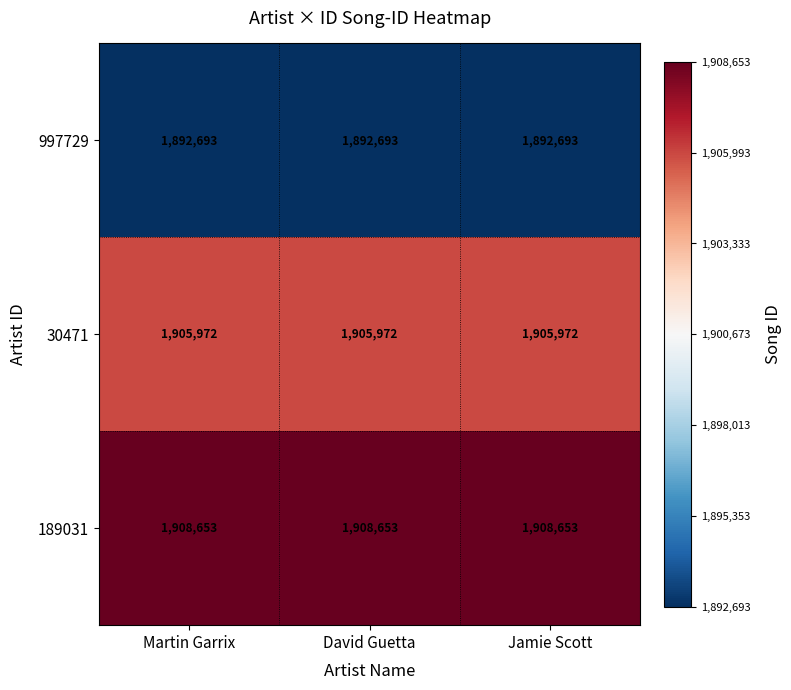

List the series in order of their overall mean, lowest first.

997729, 30471, 189031